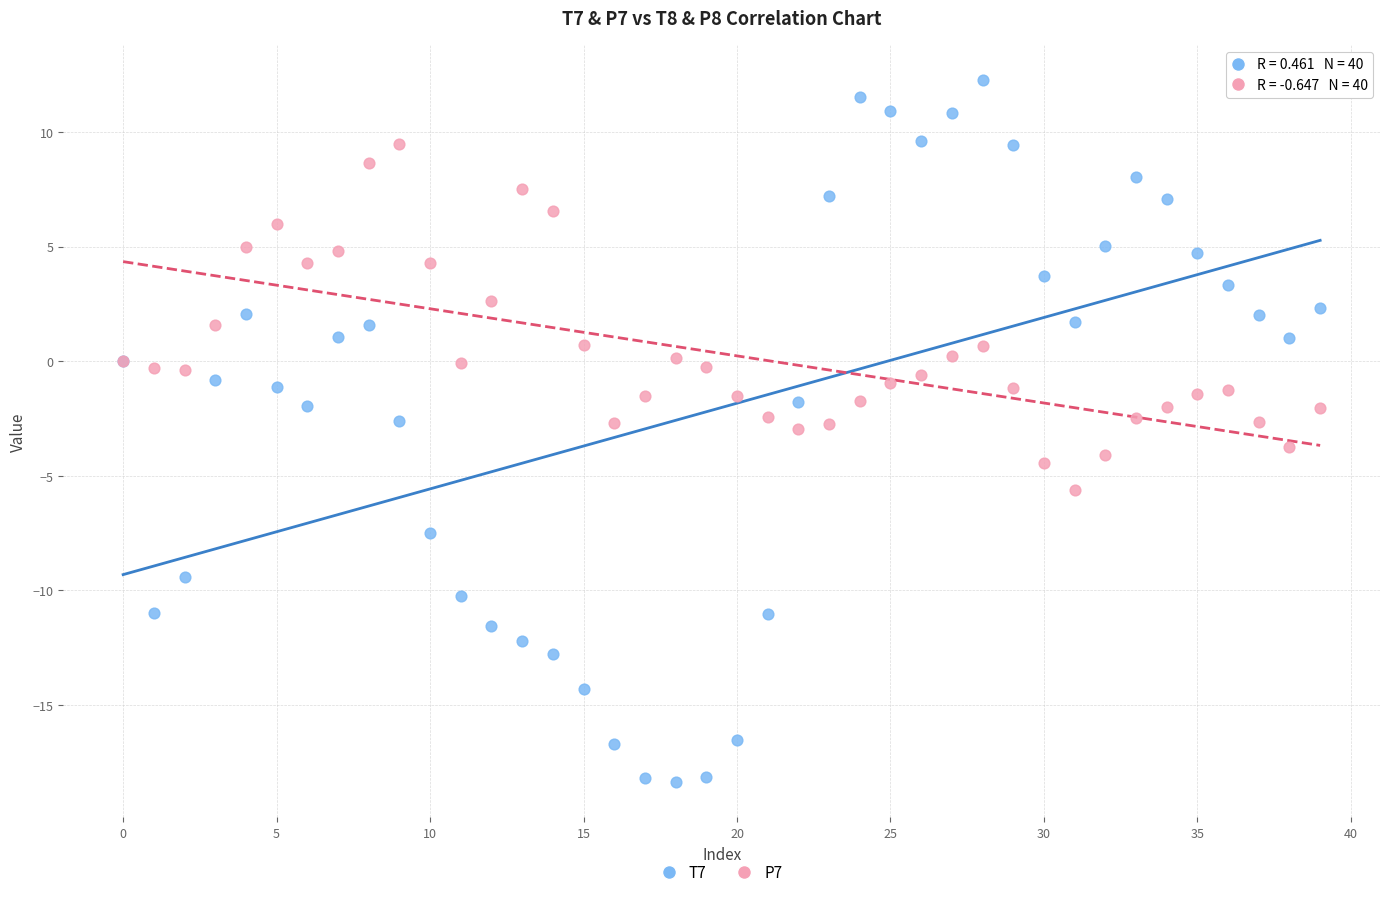

Which series reaches the maximum Y coordinate?

T7